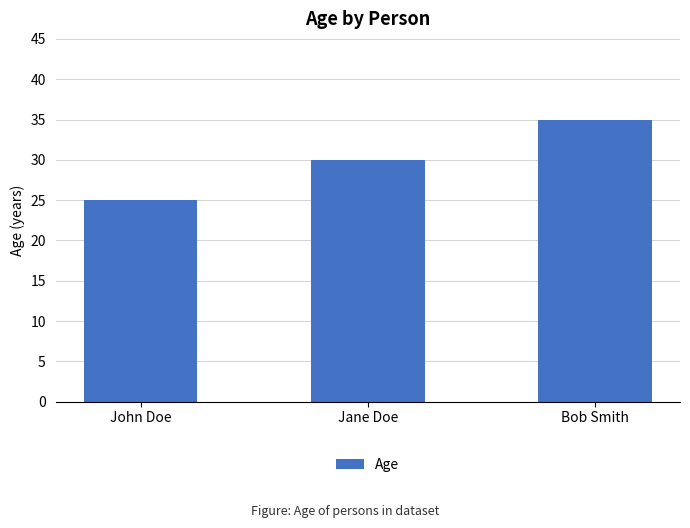

Are the bars grouped side by side (vs. stacked)?

No